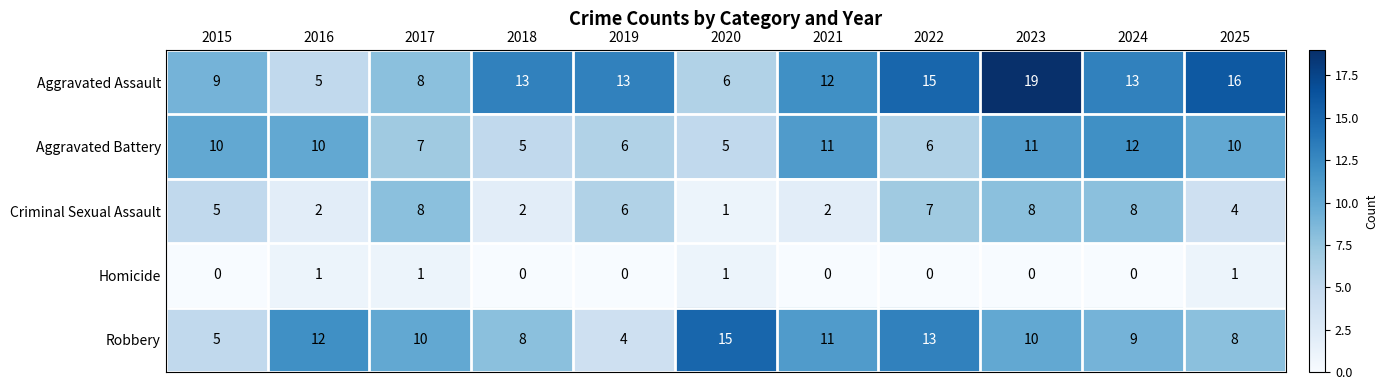

At which label does Aggravated Assault reach its minimum?

2016